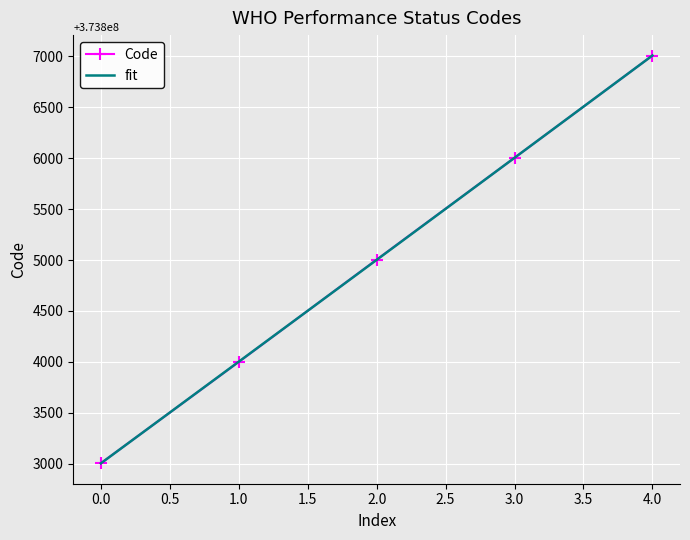

At which label is the value closest to 373805006?

2